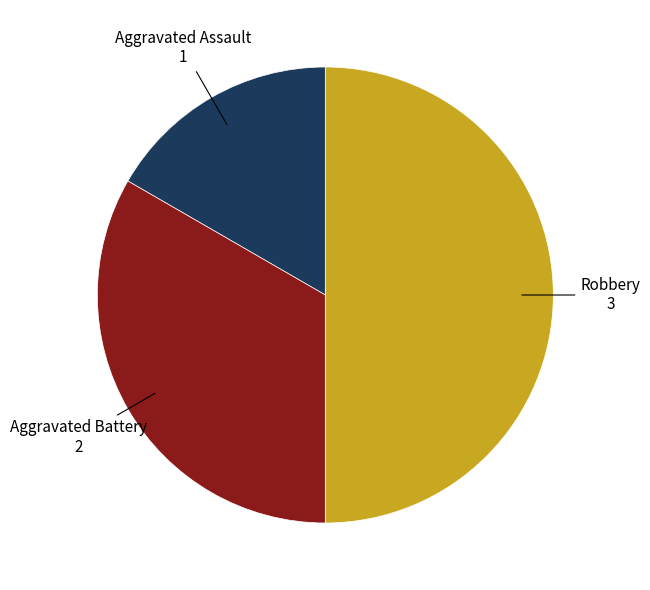

Approximately how many times larger is the value at Aggravated Assault compared to Robbery?

0.3